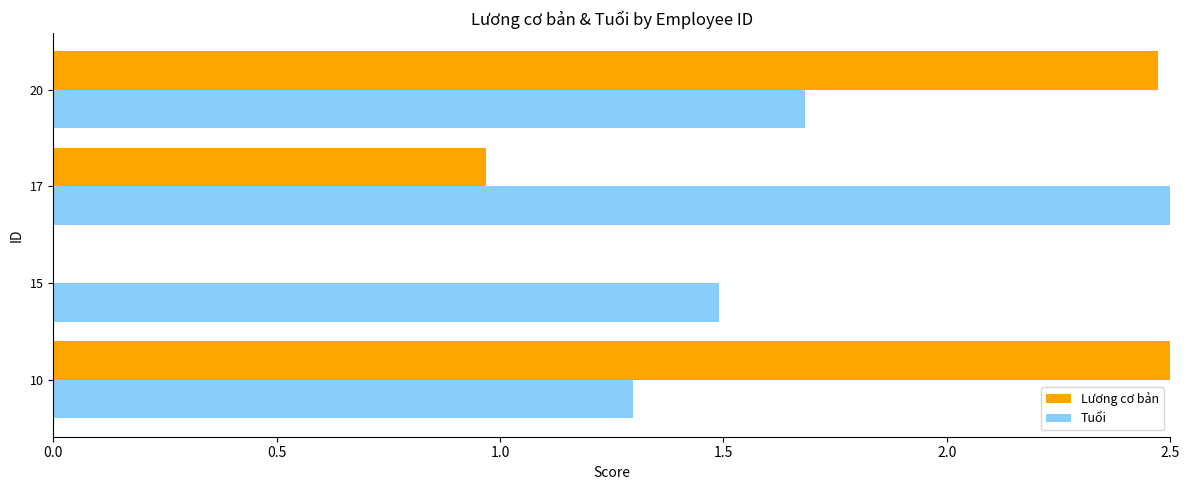

Between 10 and 20, which series saw the biggest shift?

Tuổi